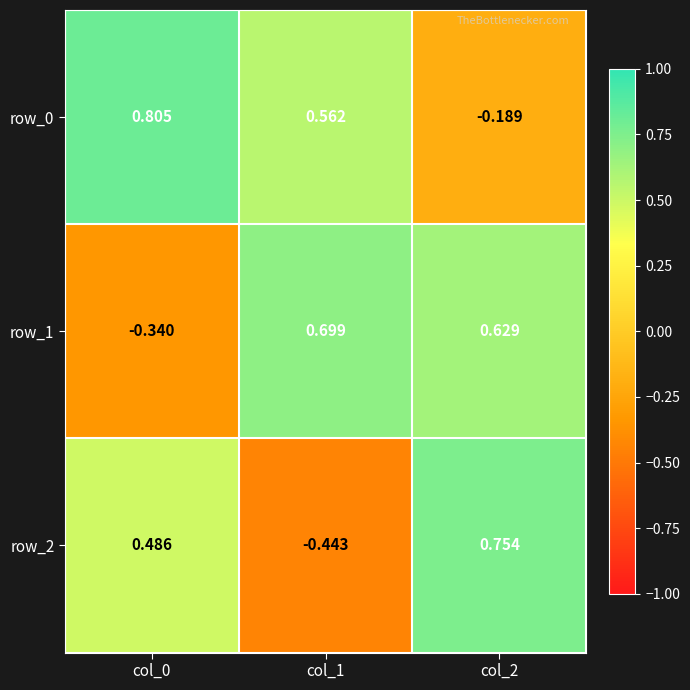

At col_2, list the series in order from largest to smallest.

row_2, row_1, row_0